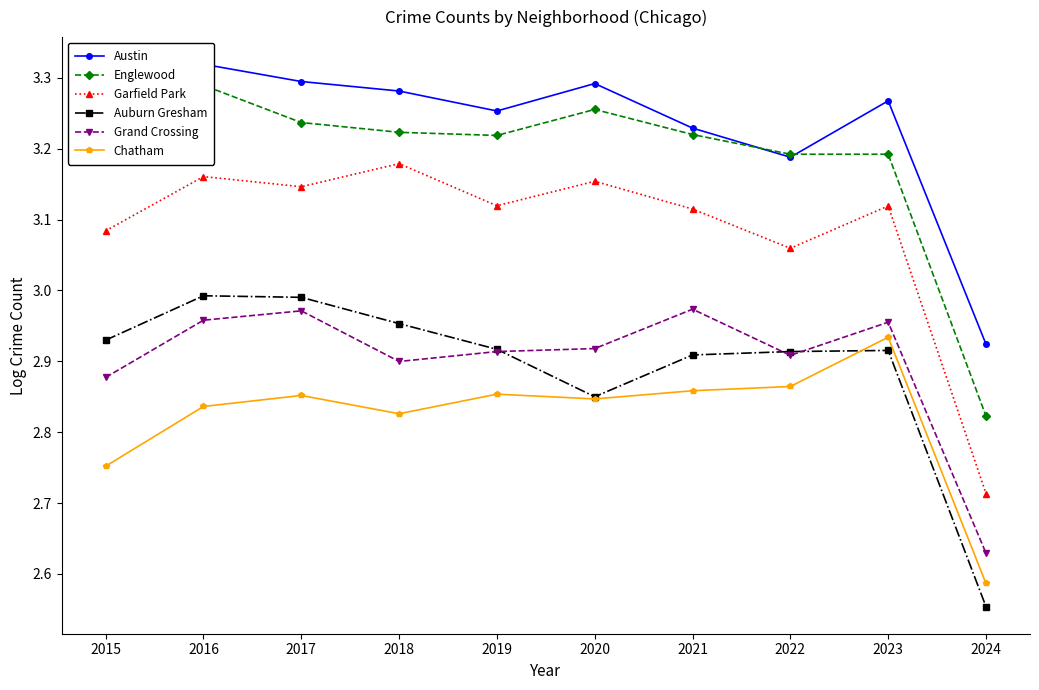

What is the value of the Auburn Gresham point at the 1st from the left?

2.9